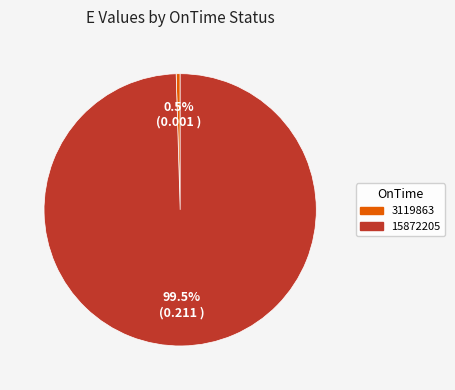

Rank the categories by value from lowest to highest.

3119863, 15872205